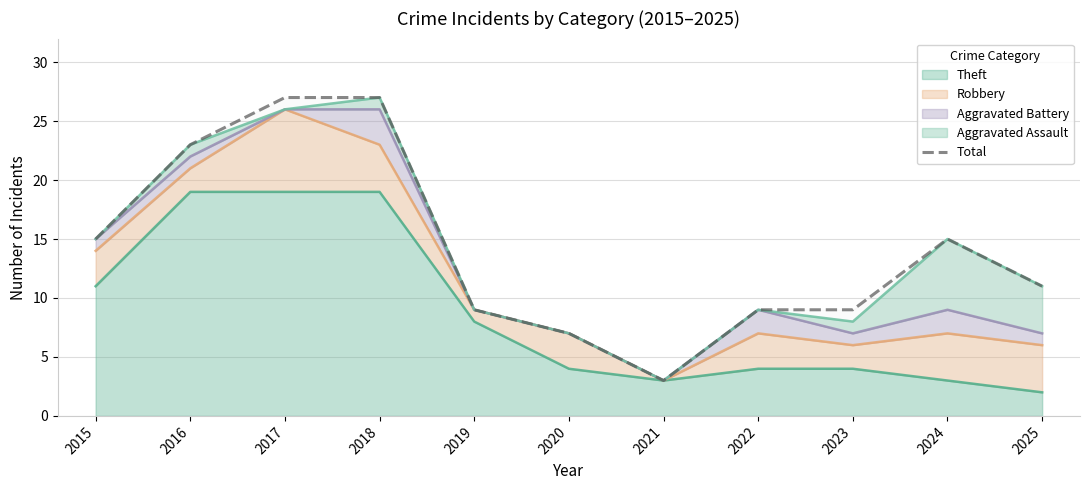

How many distinct data groups are displayed?

1